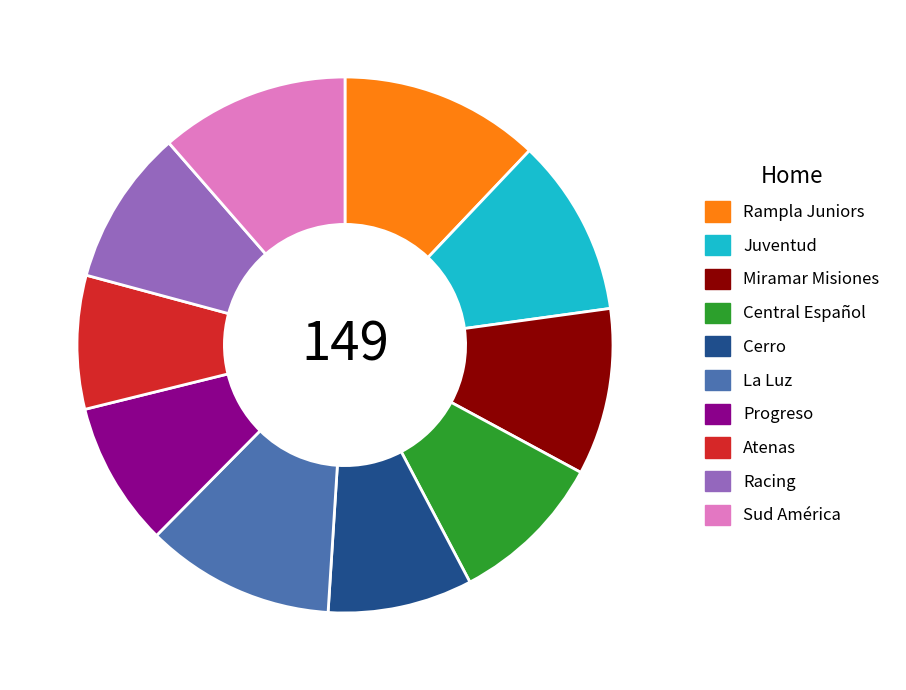

How many slices are in this pie chart?

10